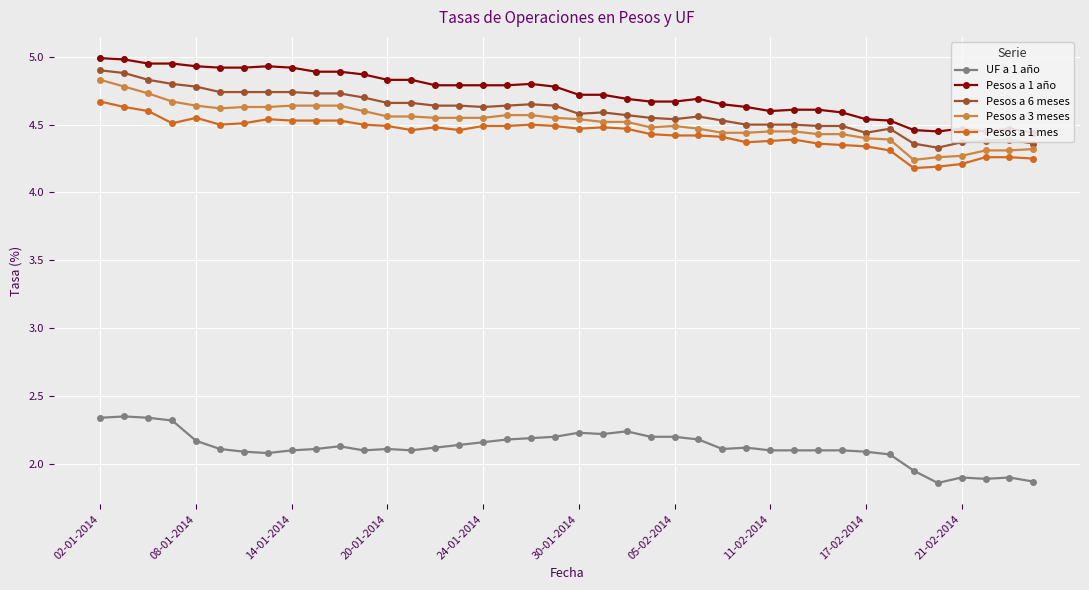

True or false: UF a 1 año and Pesos a 6 meses cross at least once.

False